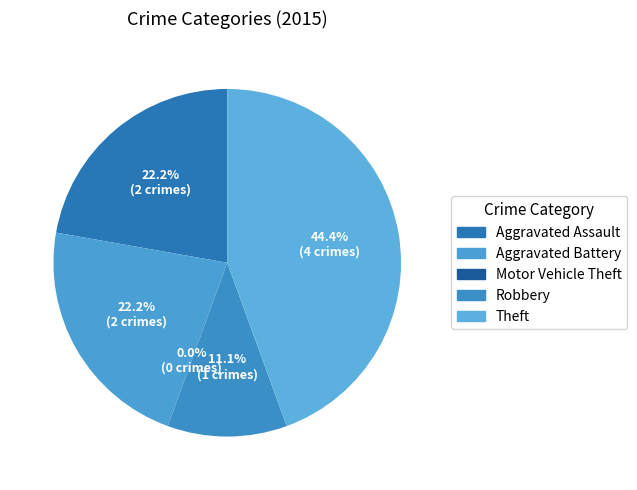

Which slice is the largest?

Theft